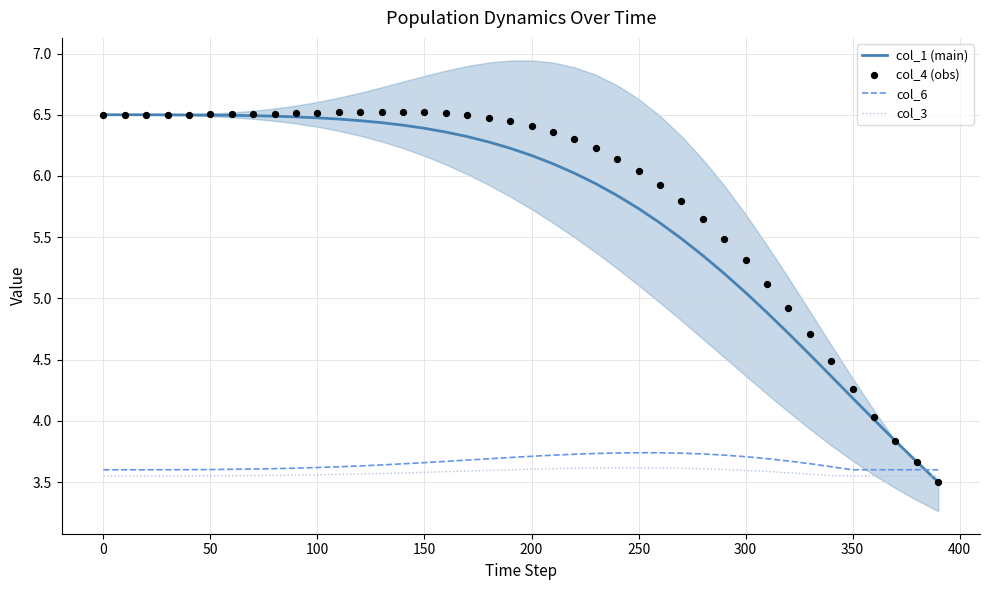

Which series reaches the minimum Y coordinate?

col_1 (main)